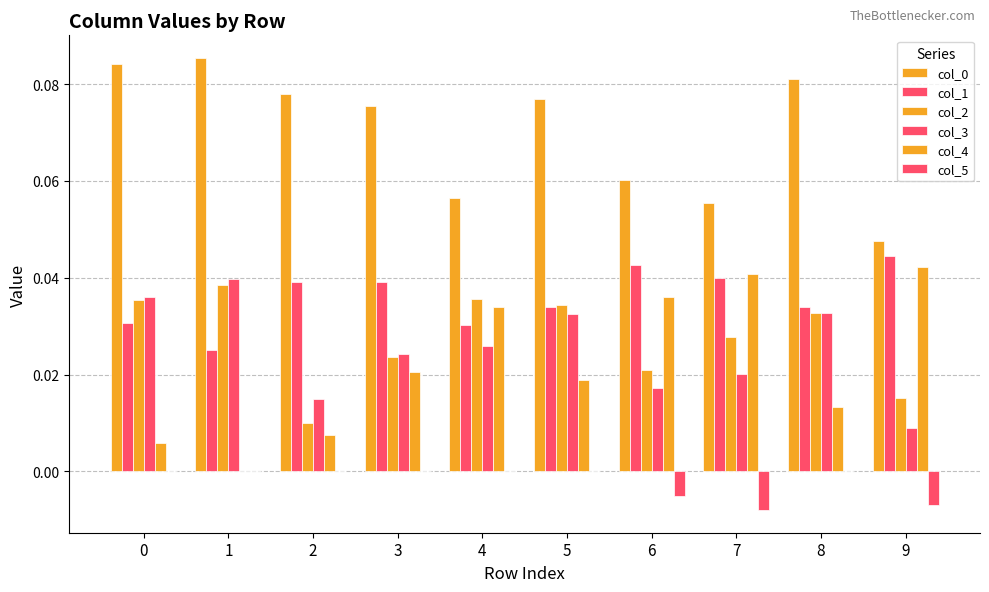

Count the number of data series in this chart.

6